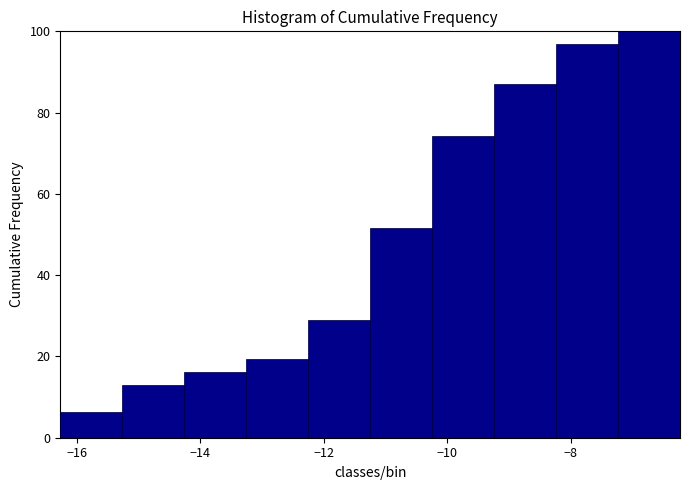

Reading left to right, transcribe this chart: for each bar, give the range it covers on the x-axis and its height. Neither the bar edges nor the heights are printed on the chart, so give them approximately, as read against the axes.

-16.2 to -15.2: 6
-15.2 to -14.2: 12
-14.2 to -13.2: 16
-13.2 to -12.2: 20
-12.2 to -11.2: 30
-11.2 to -10.2: 52
-10.2 to -9.2: 74
-9.2 to -8.2: 88
-8.2 to -7.2: 96
-7.2 to -6.2: 100